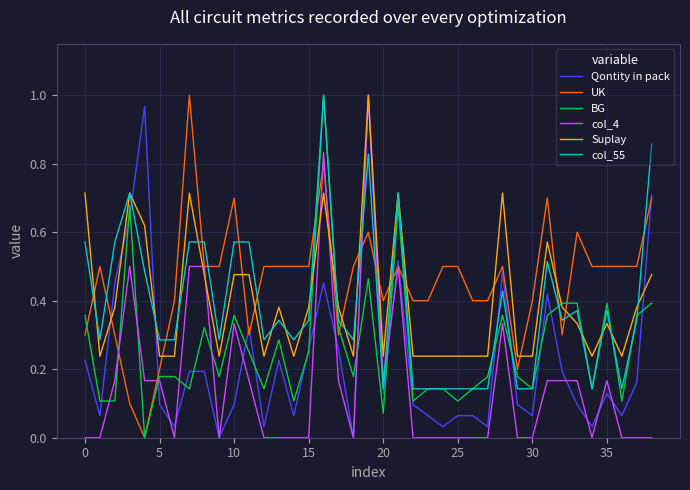

What is the sum of all col_55 values?

15.0